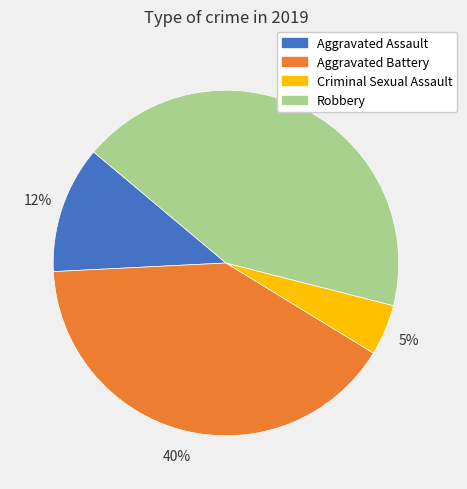

Does Aggravated Battery account for over 50% of the chart?

No